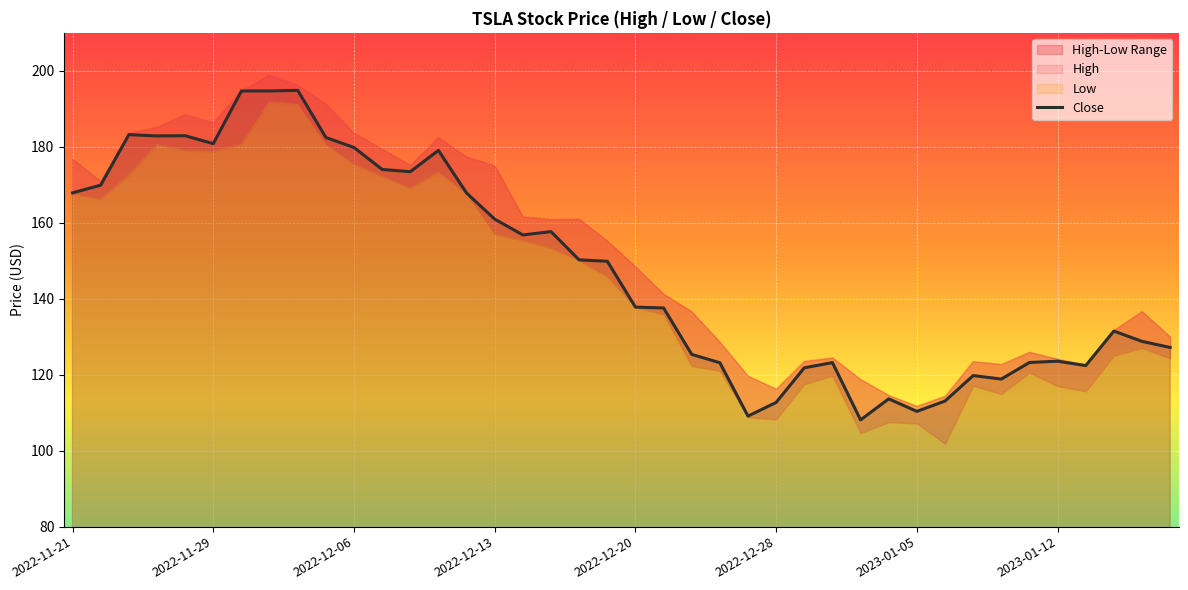

The Close series shows 51.4 at 2023-01-05. True or false?

False